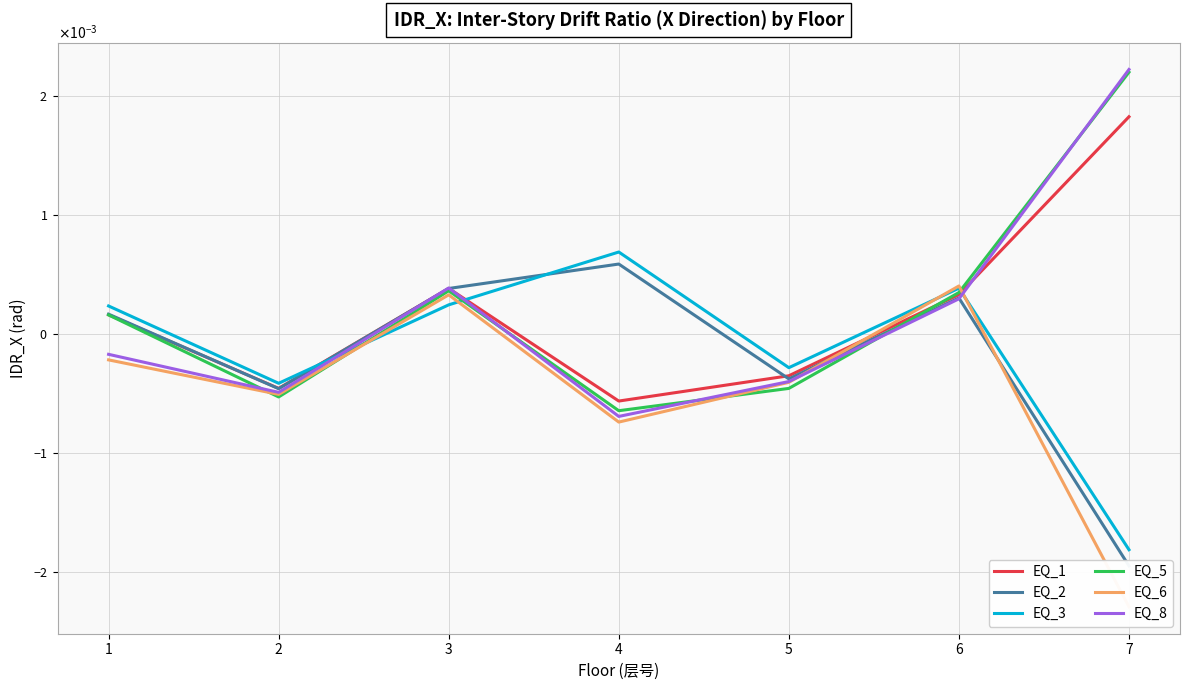

How many data points in EQ_6 are above 0?

2